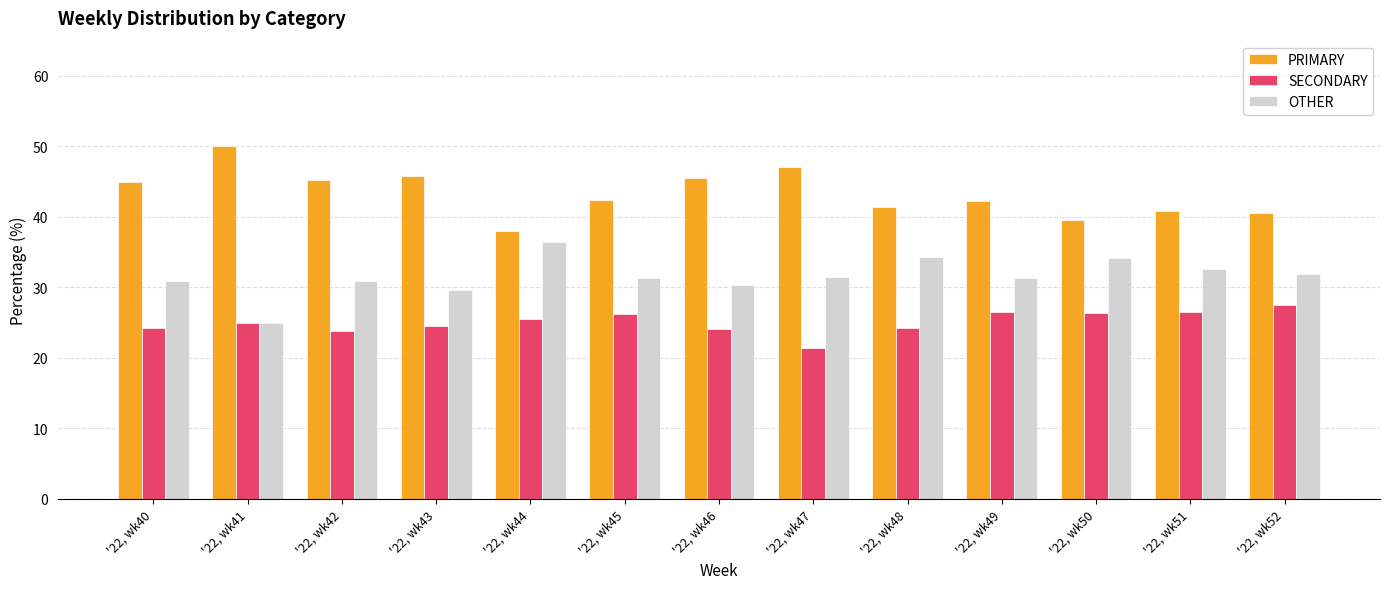

What is the total value across all series at '22, wk49?

100.0